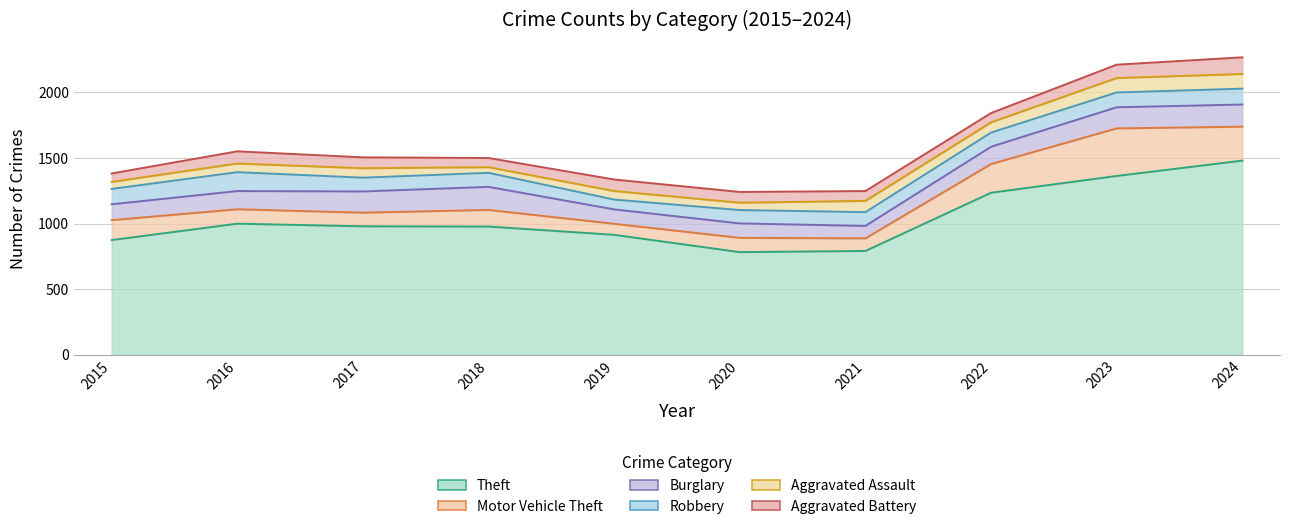

Reading right to left, what are all the values shown in this chart?

Theft: 1480	1363	1235	791	782	914	977	979	999	874
Motor Vehicle Theft: 259	363	219	96	109	84	127	104	110	152
Burglary: 169	161	132	95	110	110	176	162	139	121
Robbery: 121	113	108	105	102	75	107	105	144	117
Aggravated Assault: 112	110	78	86	56	65	43	72	66	54
Aggravated Battery: 127	102	71	75	82	88	70	83	93	64